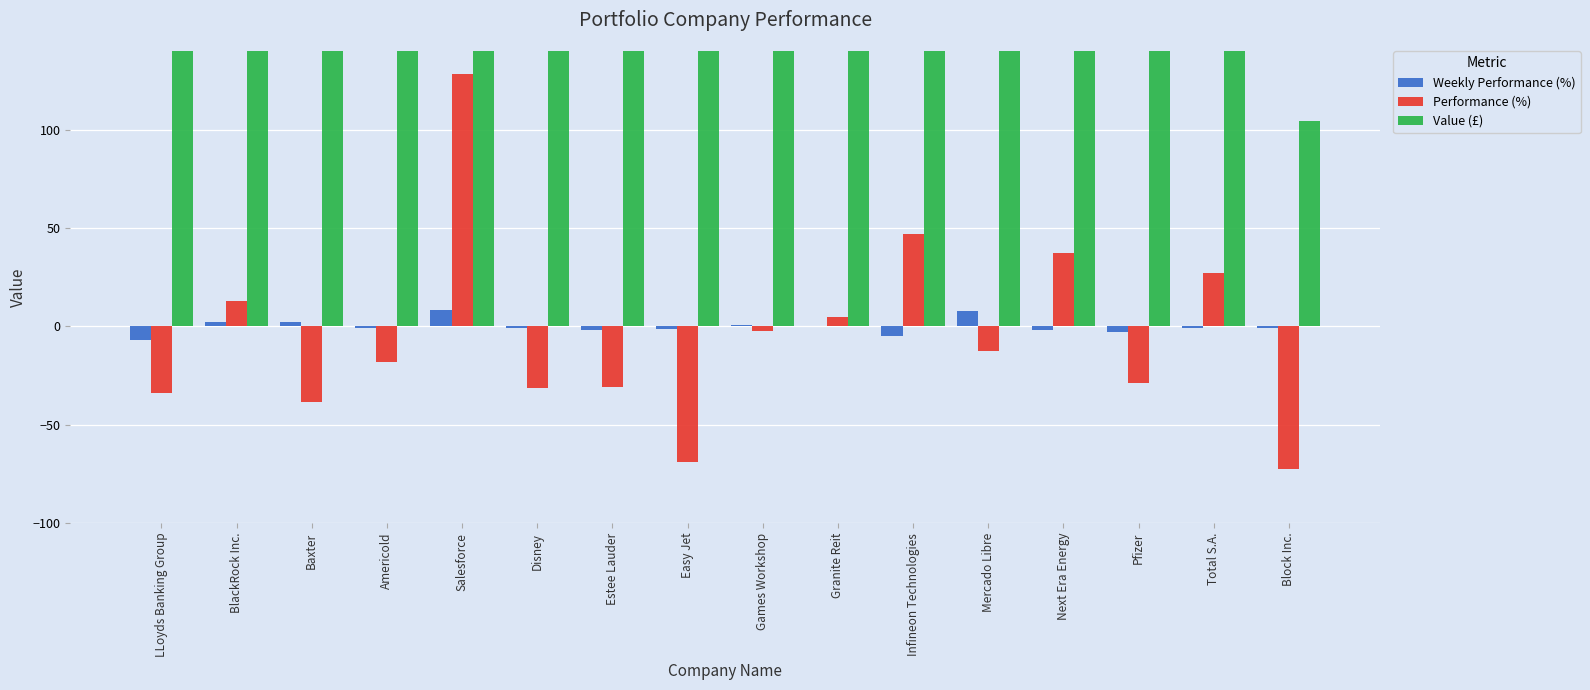

At how many categories does at least one series exceed 479?

11